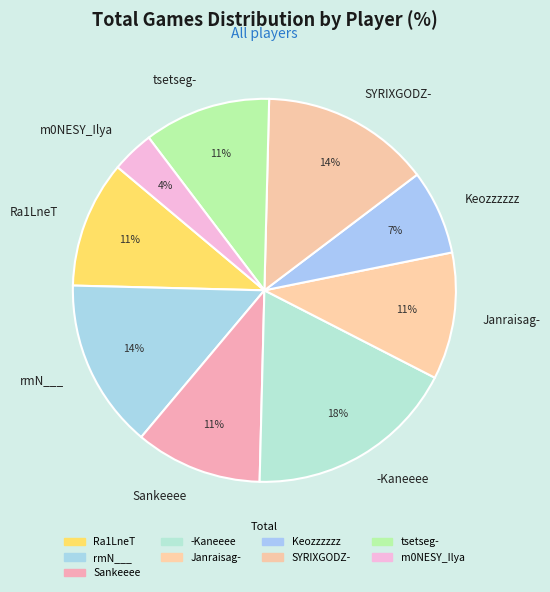

How many slices are in this pie chart?

9